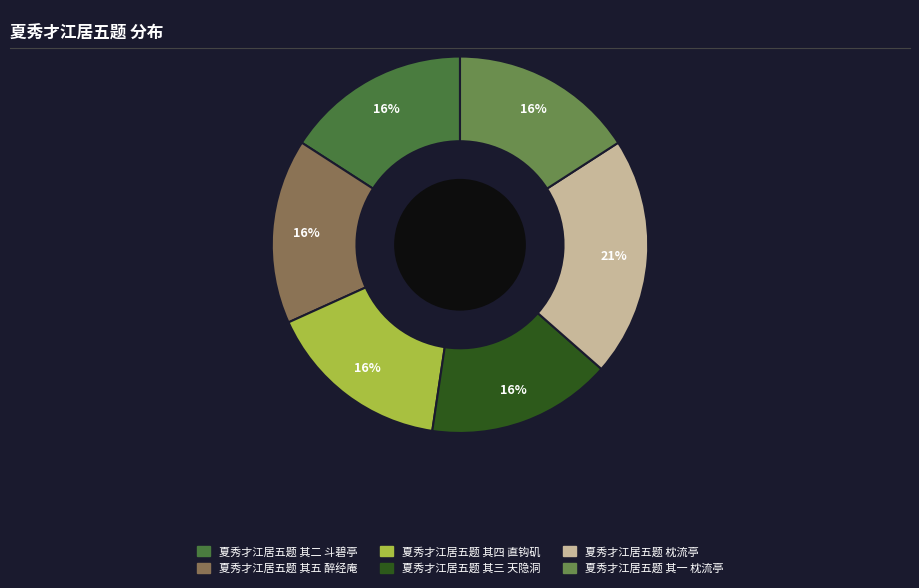

To the nearest percent, what is the difference between the largest and smallest slice percentages?

5%